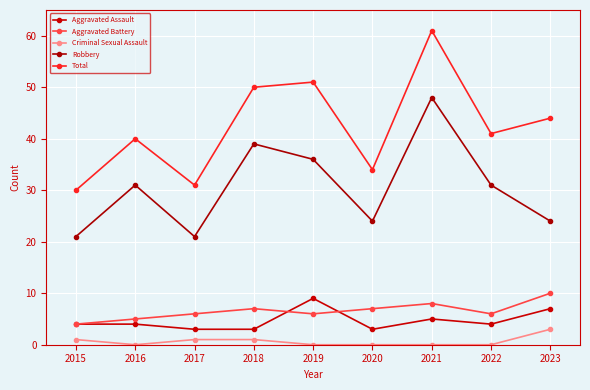

True or false: Criminal Sexual Assault and Total cross at least once.

False